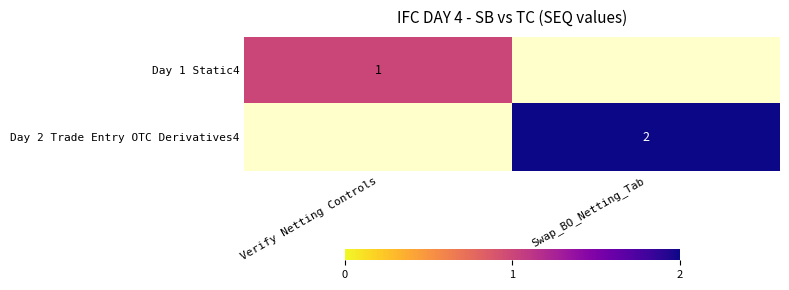

How many categories are shown in the chart?

2